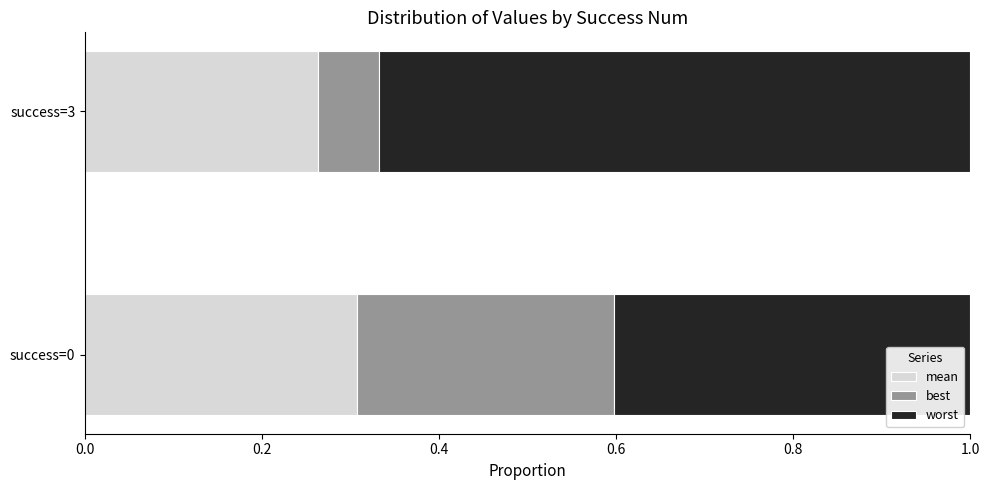

Which category has the highest value in the mean series?

success=0